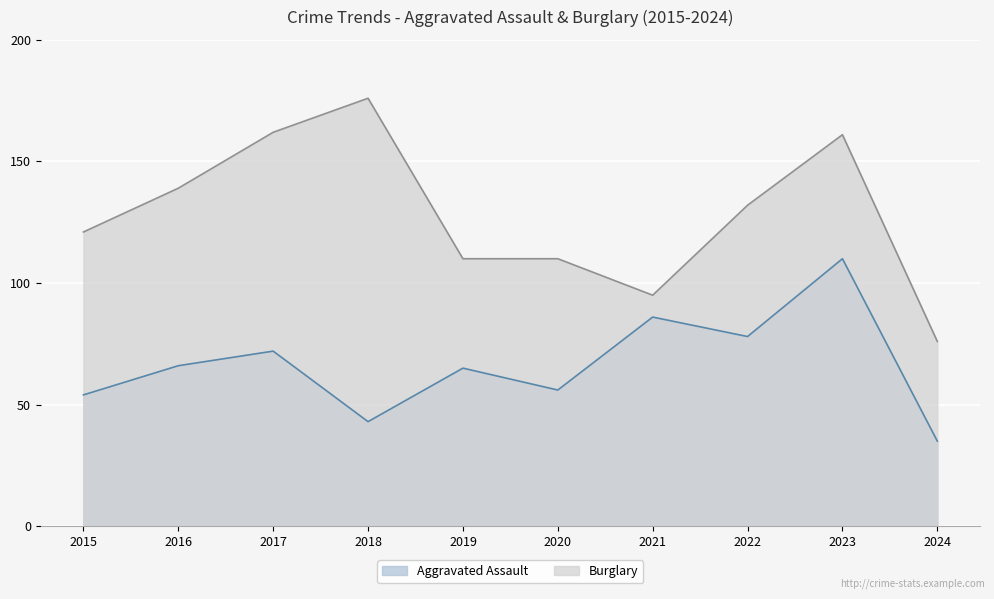

Is it true that Aggravated Assault equals 66 at 2016?

True